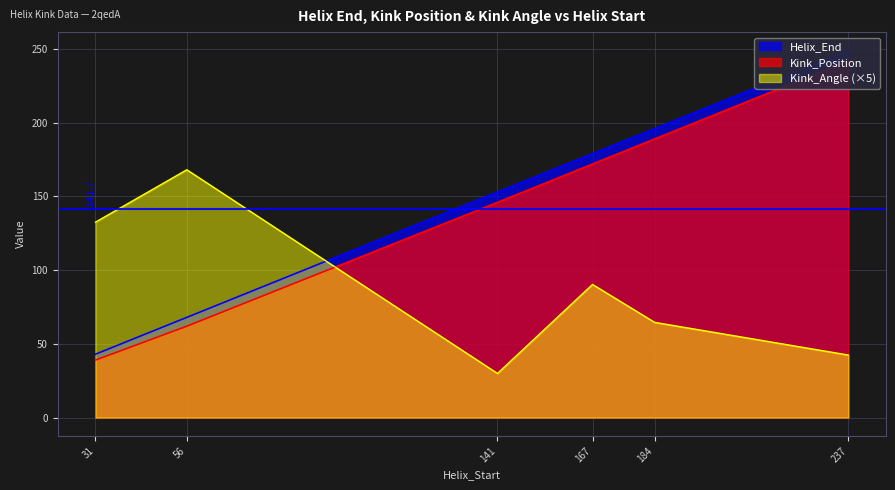

Reading left to right, extract all data points from this chart.

Helix_End: 31=43.0	56=68.0	141=153.0	167=179.0	184=196.0	237=249.0
Kink_Position: 31=39.0	56=62.0	141=146.0	167=172.0	184=189.0	237=242.0
Kink_Angle: 31=132.6	56=168.1	141=30.0	167=90.3	184=64.6	237=42.4